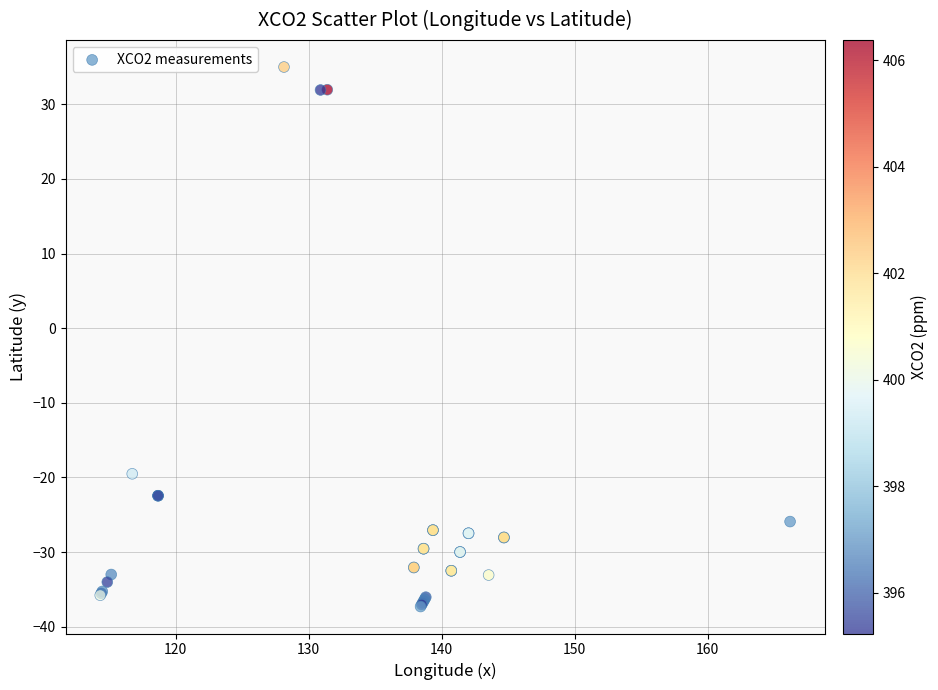

What Y value in the scatter plot is closest to -1?

-19.5